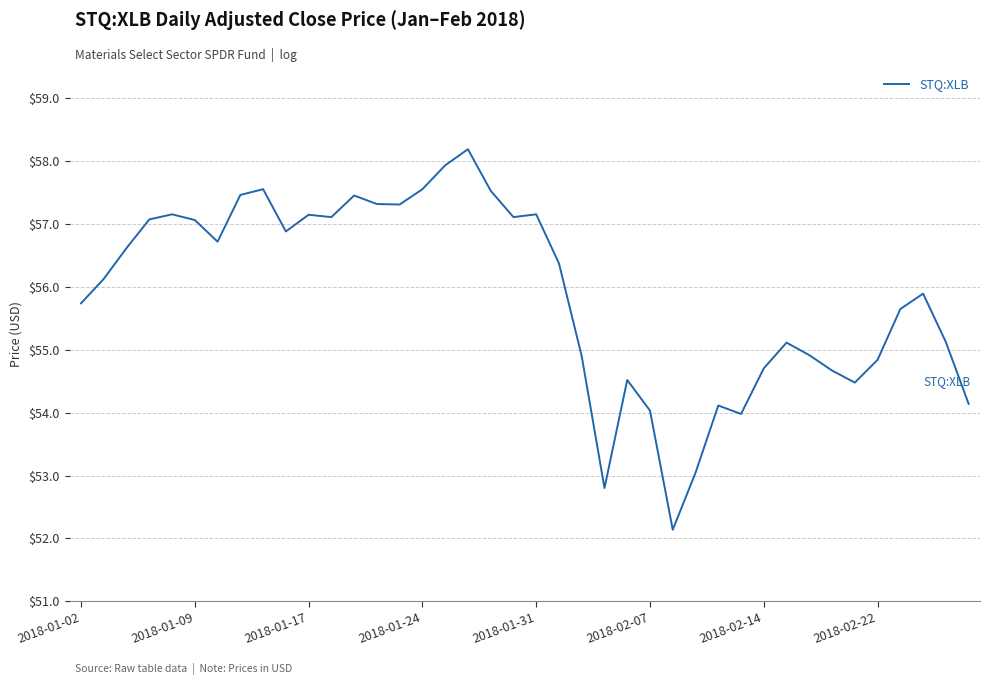

What is the difference between the maximum and minimum values?

6.1